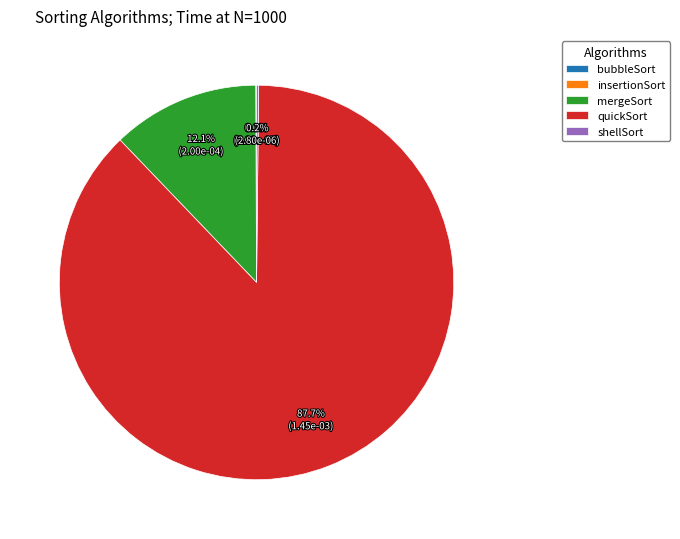

Which slice is the largest?

quickSort